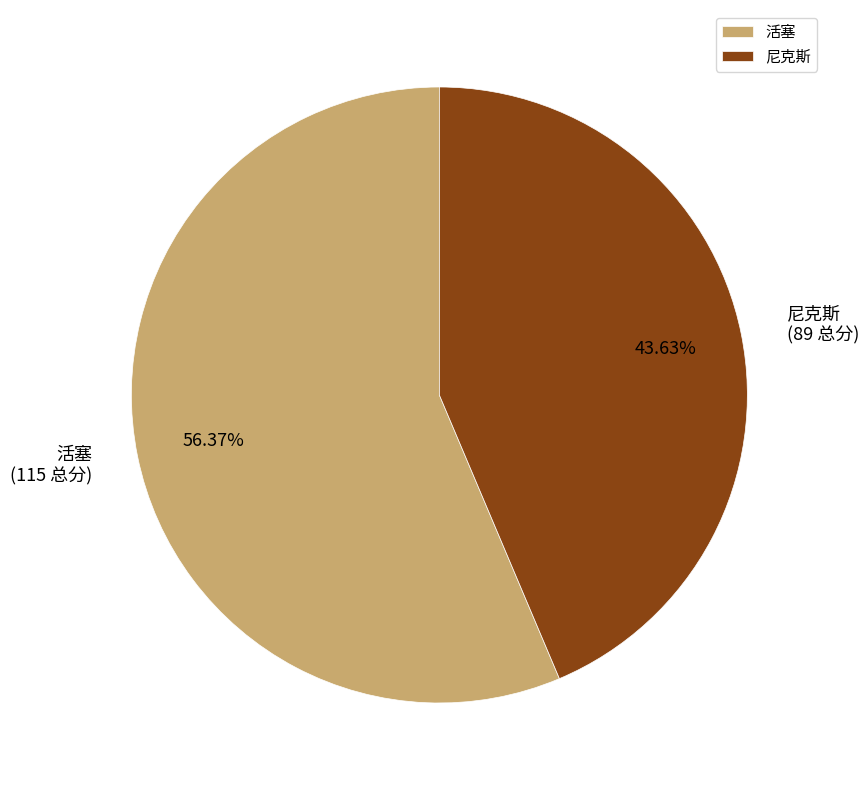

What is the total percentage of 活塞 and 尼克斯?

100.0%